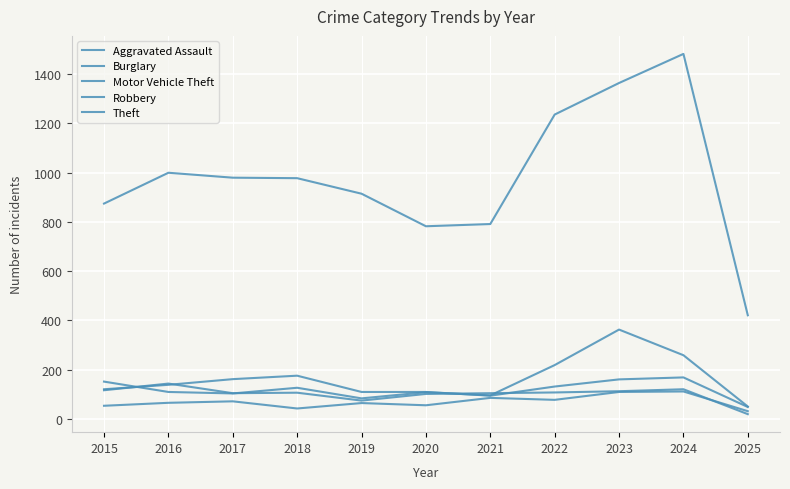

Reading left to right, list all the values displayed in this chart.

Aggravated Assault: 2015=54	2016=66	2017=72	2018=43	2019=65	2020=56	2021=86	2022=78	2023=110	2024=112	2025=32
Burglary: 2015=121	2016=139	2017=162	2018=176	2019=110	2020=110	2021=95	2022=132	2023=161	2024=169	2025=49
Motor Vehicle Theft: 2015=152	2016=110	2017=104	2018=127	2019=84	2020=109	2021=96	2022=219	2023=363	2024=259	2025=51
Robbery: 2015=117	2016=144	2017=105	2018=107	2019=75	2020=102	2021=105	2022=108	2023=113	2024=121	2025=20
Theft: 2015=874	2016=999	2017=979	2018=977	2019=914	2020=782	2021=791	2022=1235	2023=1363	2024=1481	2025=421